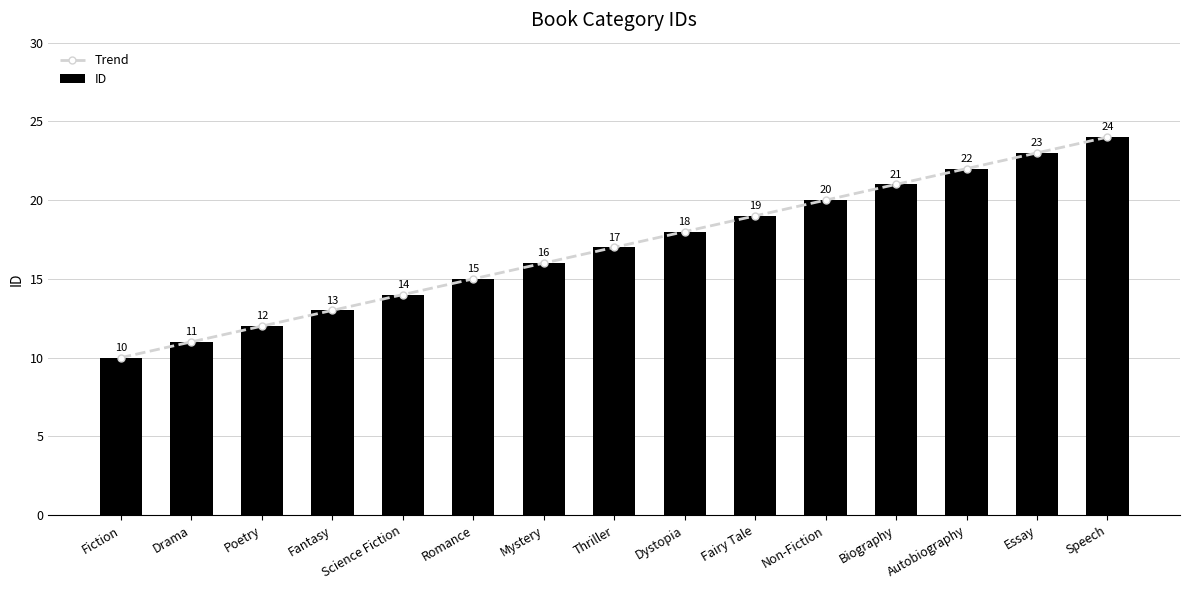

What is the difference between the second highest and minimum values in the ID series?

13